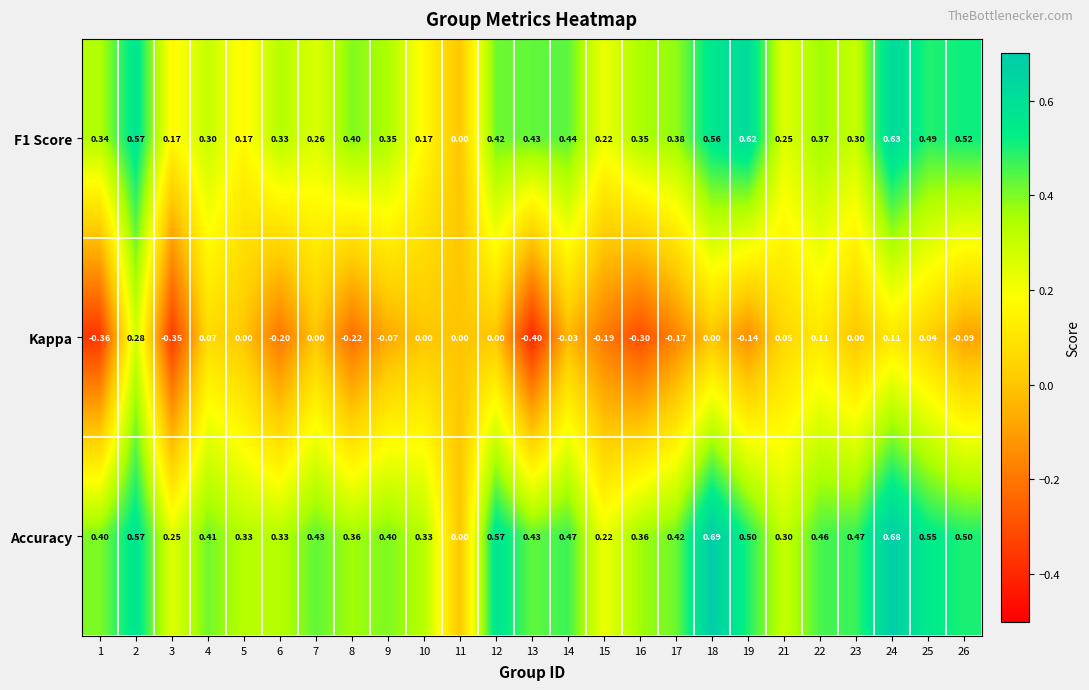

Which series changed the most between 3 and 21?

Kappa